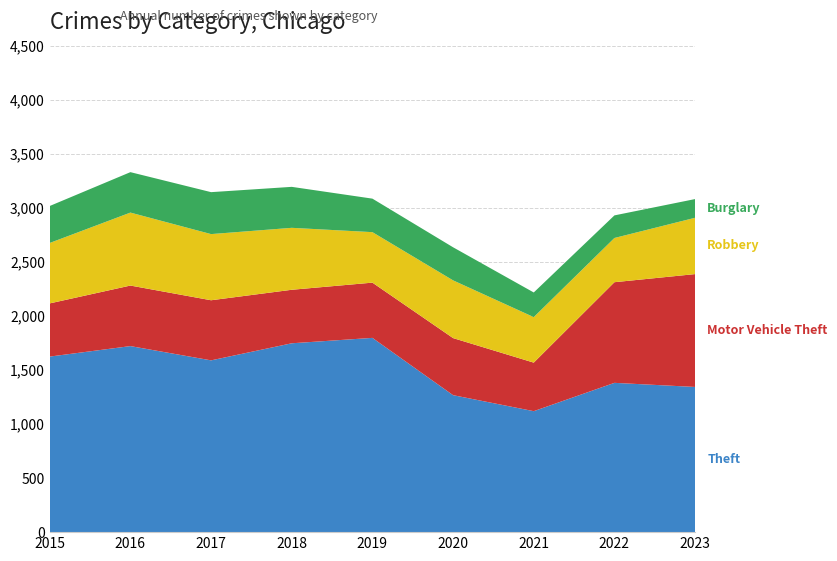

Reading right to left, what are all the values shown in this chart?

Theft: 1343	1381	1119	1267	1797	1747	1589	1721	1624
Motor Vehicle Theft: 1044	931	449	528	511	495	556	560	492
Robbery: 521	409	421	534	467	573	612	675	559
Burglary: 173	209	228	306	310	379	388	374	342